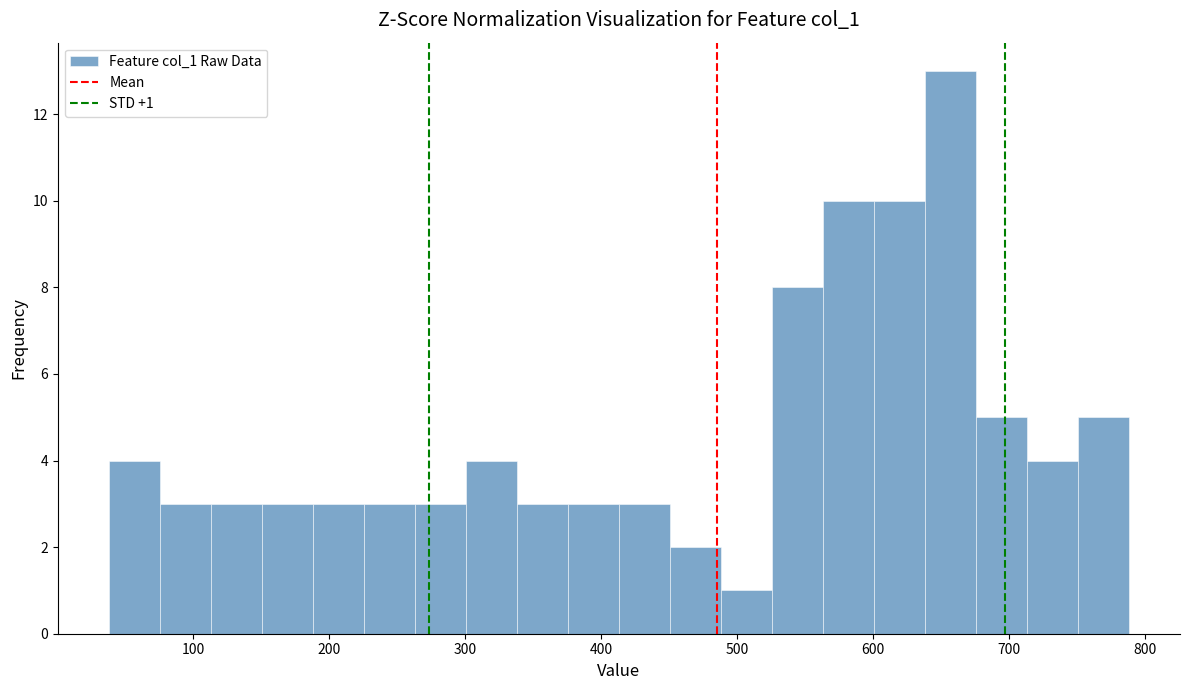

Around what value on the x-axis is the tallest bar? Give the approximate position of its centre, as read against the axis.

660